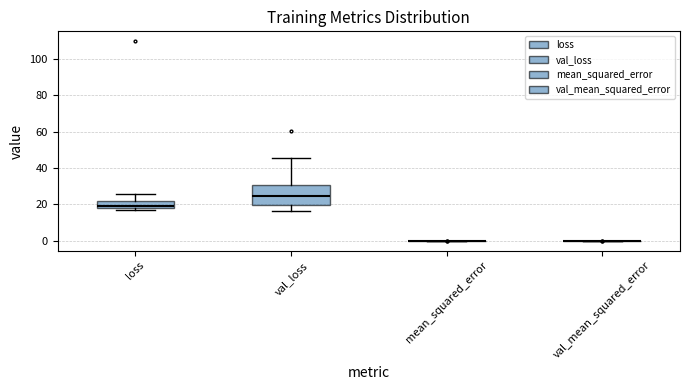

Which box is the tallest, from its lower edge to its upper edge?

val_loss